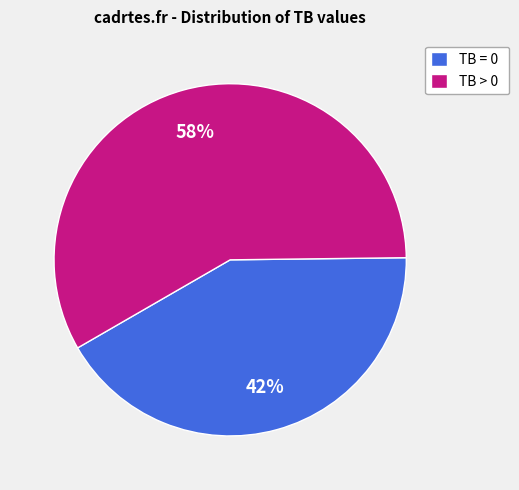

Rank the categories by value from lowest to highest.

TB = 0, TB > 0